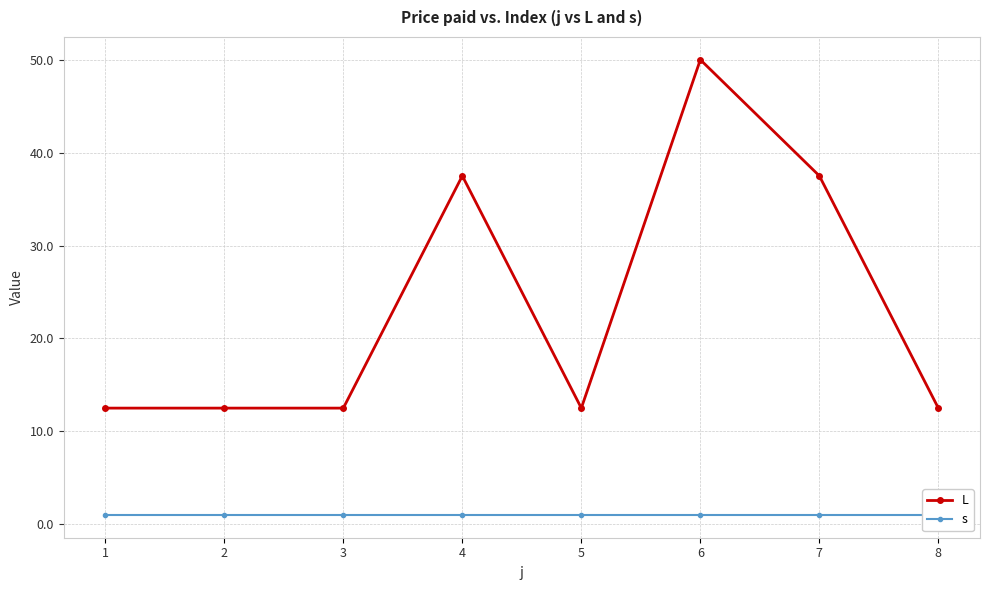

Rank the categories by L value from highest to lowest.

6, 4, 7, 1, 2, 3, 5, 8